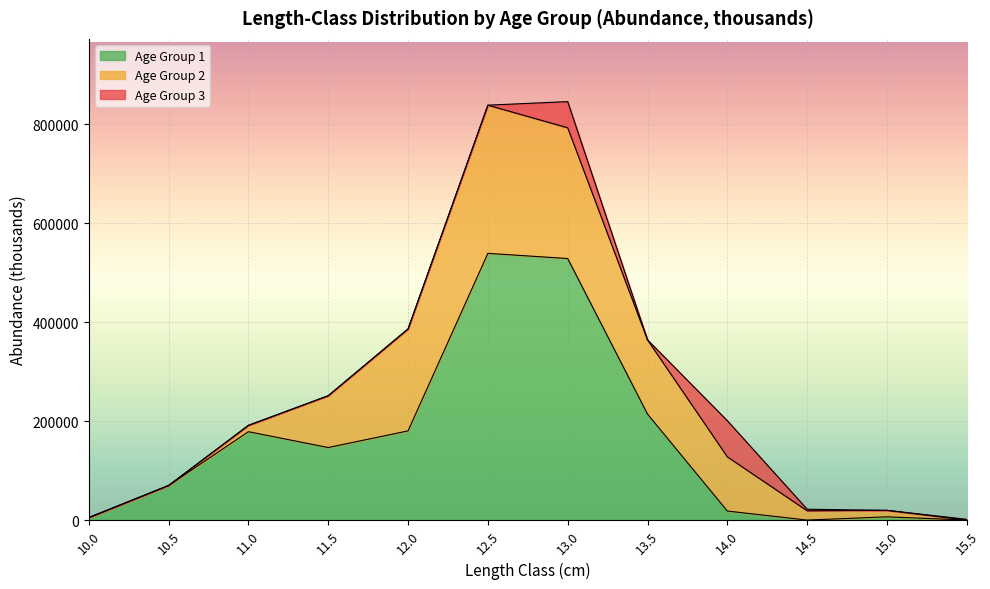

The Abundance (thousands) series shows 613611.5 at 12.0. True or false?

False